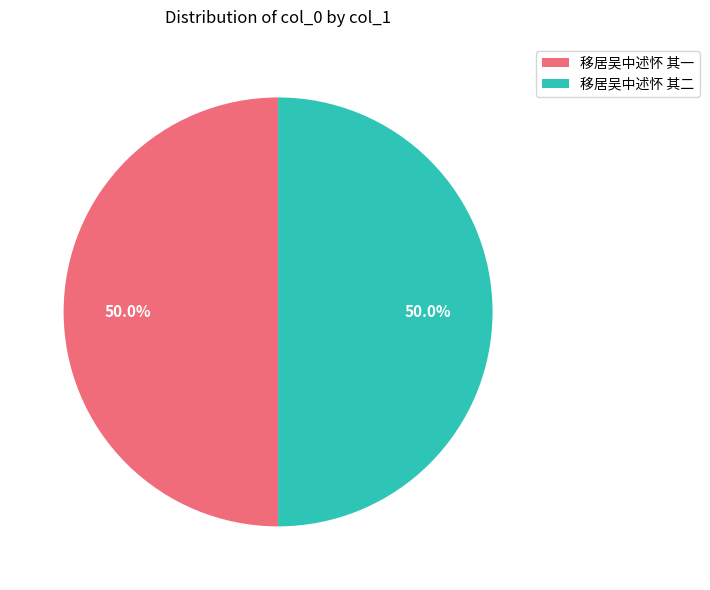

How many segments does this pie chart have?

2